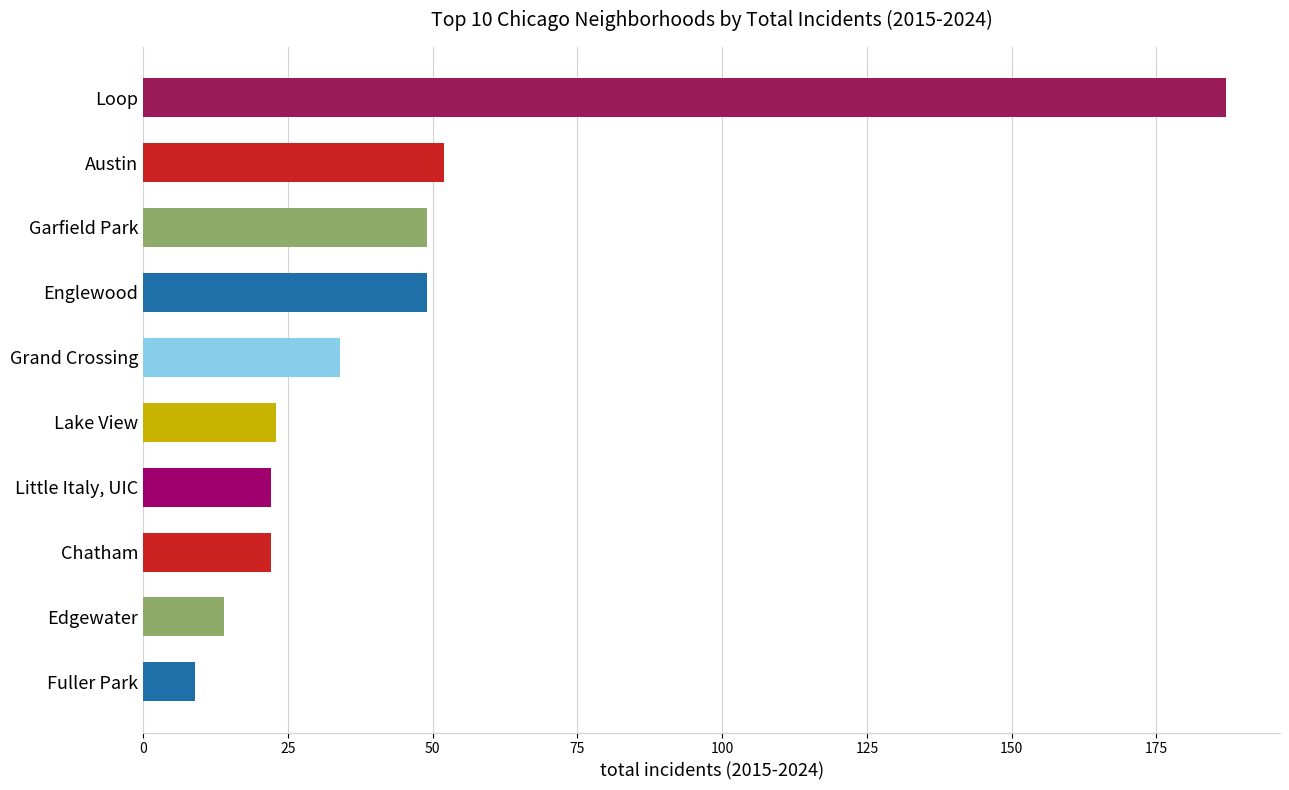

Reading bottom to top, extract all data points from this chart.

9	14	22	22	23	34	49	49	52	187